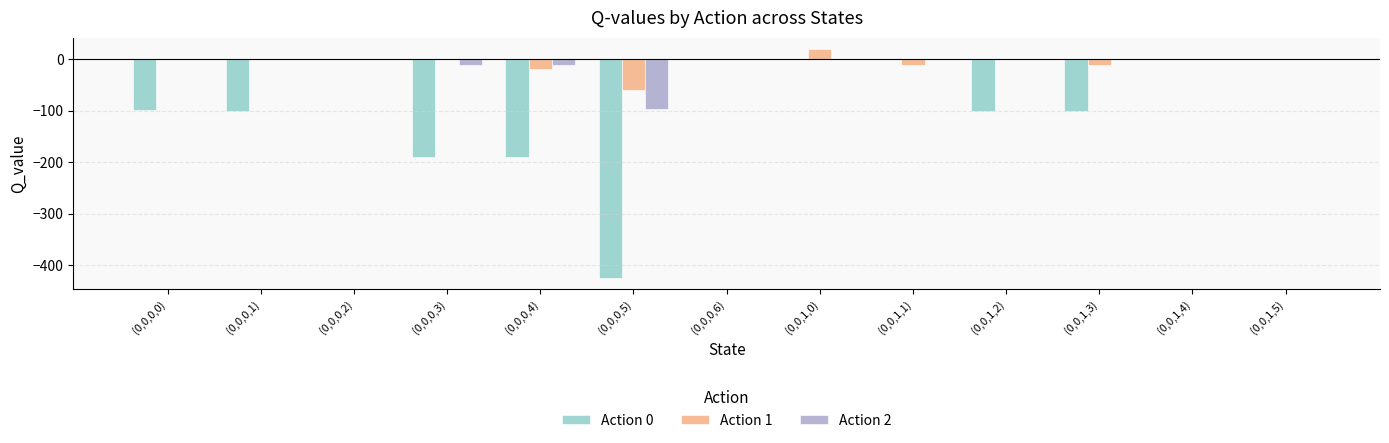

What are all the series names shown in the legend?

Action 0, Action 1, Action 2